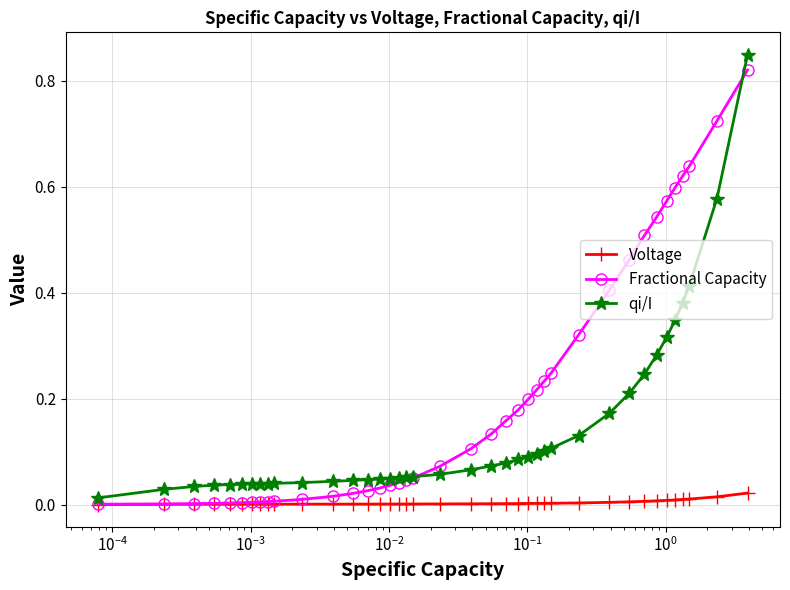

True or false: qi/I has more than 0 interior local peaks.

True